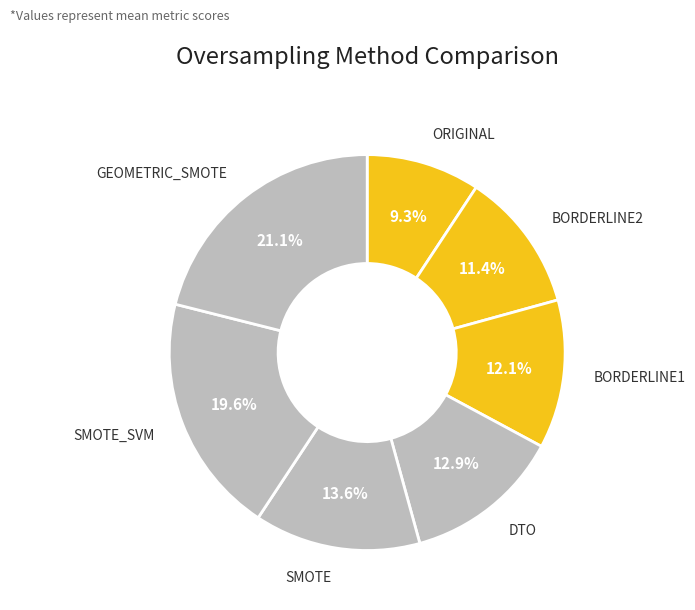

Is there a majority slice in this chart?

No